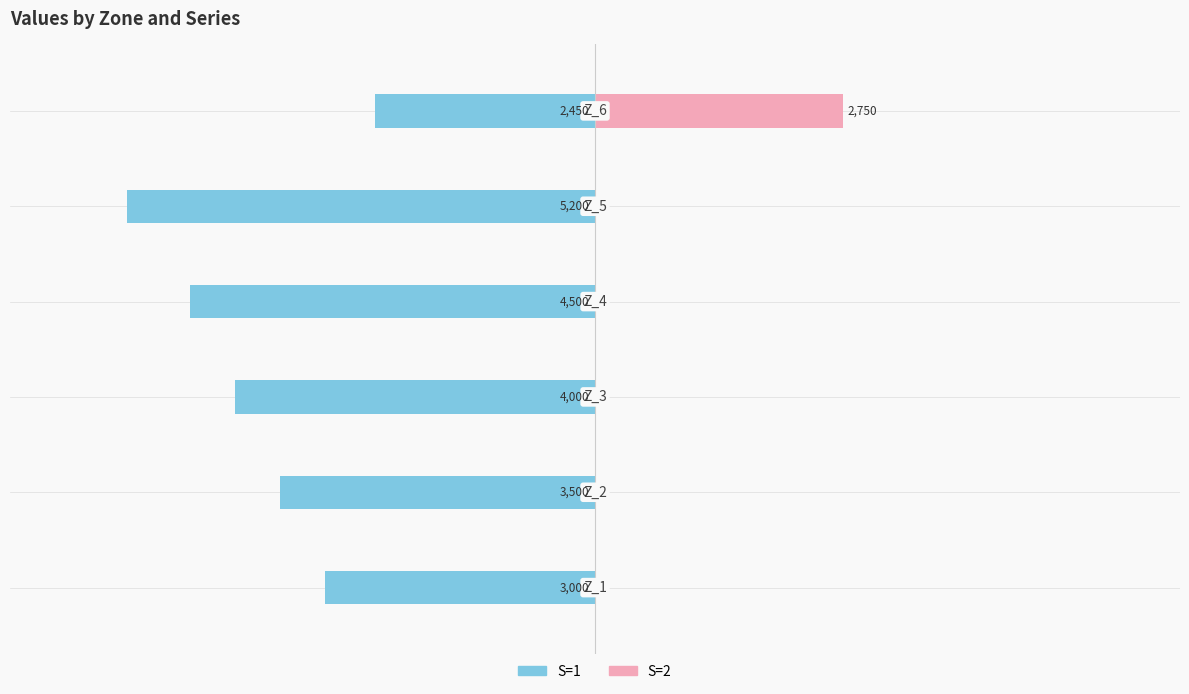

The value of S=2 at 2 is -1265. True or false?

False